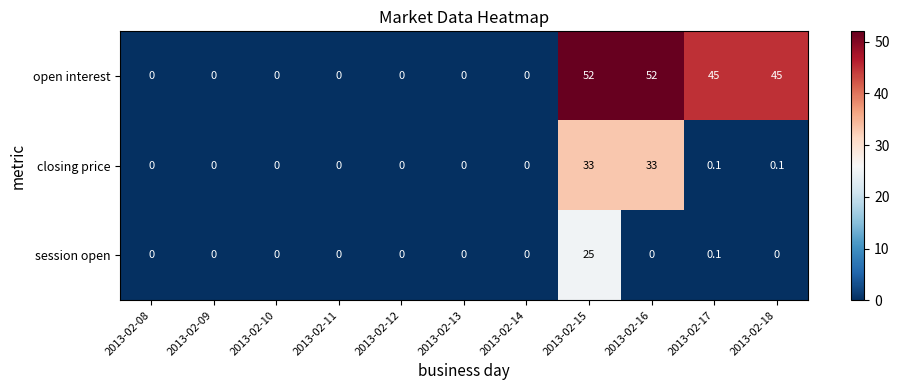

What is the difference between the maximum and minimum values in the session open series?

25.0